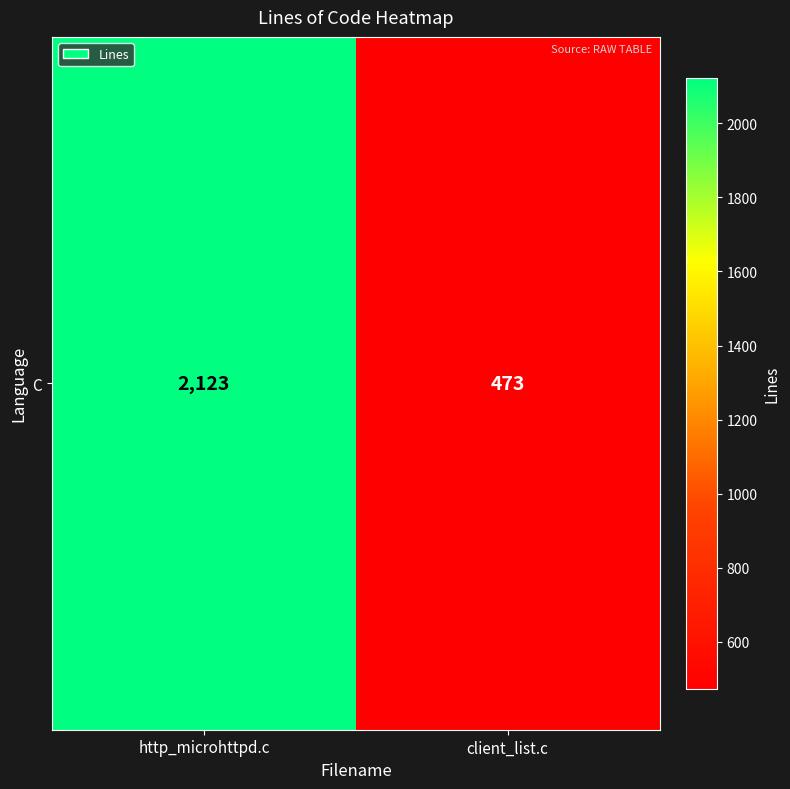

Reading left to right, transcribe all the data shown in this chart.

http_microhttpd.c=2123	client_list.c=473